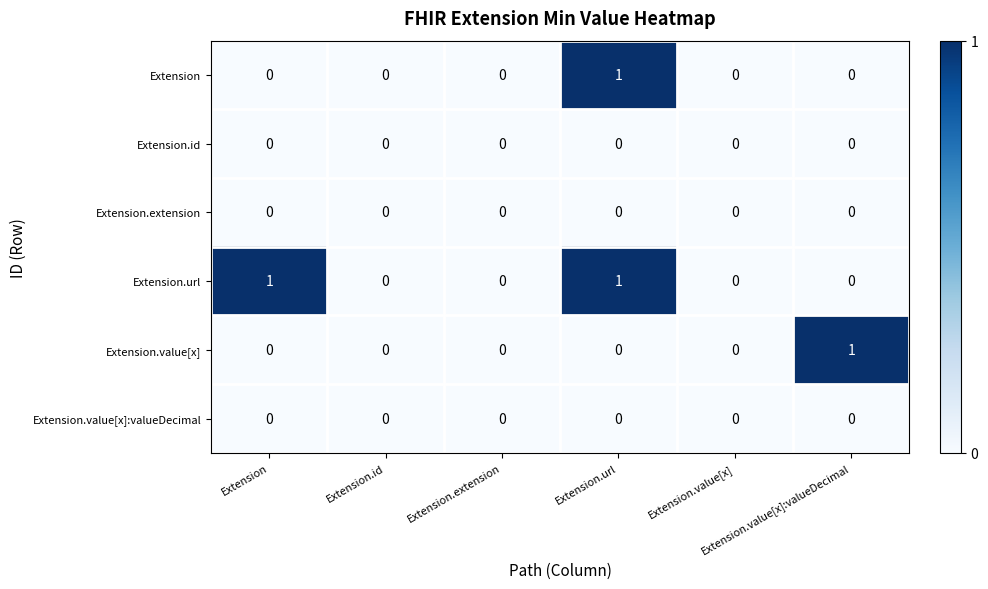

Reading right to left, extract all data points from this chart.

Extension: Extension.value[x]:valueDecimal=0	Extension.value[x]=0	Extension.url=1	Extension.extension=0	Extension.id=0	Extension=0
Extension.id: Extension.value[x]:valueDecimal=0	Extension.value[x]=0	Extension.url=0	Extension.extension=0	Extension.id=0	Extension=0
Extension.extension: Extension.value[x]:valueDecimal=0	Extension.value[x]=0	Extension.url=0	Extension.extension=0	Extension.id=0	Extension=0
Extension.url: Extension.value[x]:valueDecimal=0	Extension.value[x]=0	Extension.url=1	Extension.extension=0	Extension.id=0	Extension=1
Extension.value[x]: Extension.value[x]:valueDecimal=1	Extension.value[x]=0	Extension.url=0	Extension.extension=0	Extension.id=0	Extension=0
Extension.value[x]:valueDecimal: Extension.value[x]:valueDecimal=0	Extension.value[x]=0	Extension.url=0	Extension.extension=0	Extension.id=0	Extension=0